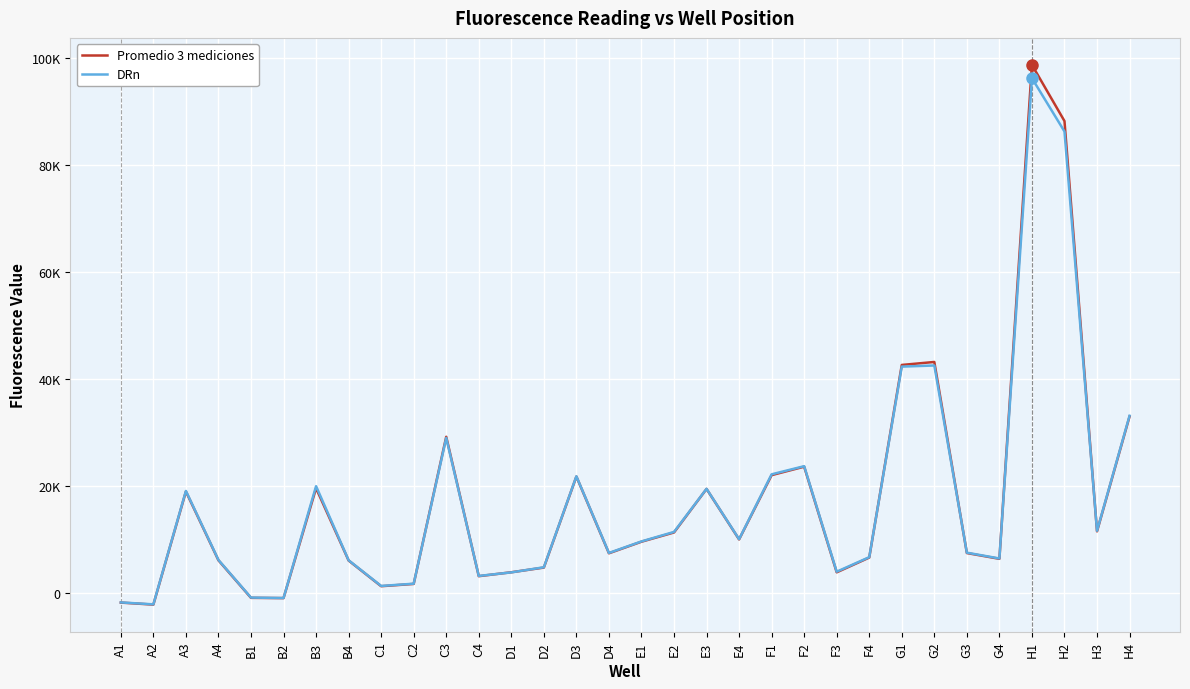

Is this an area chart (filled region under the line)?

No